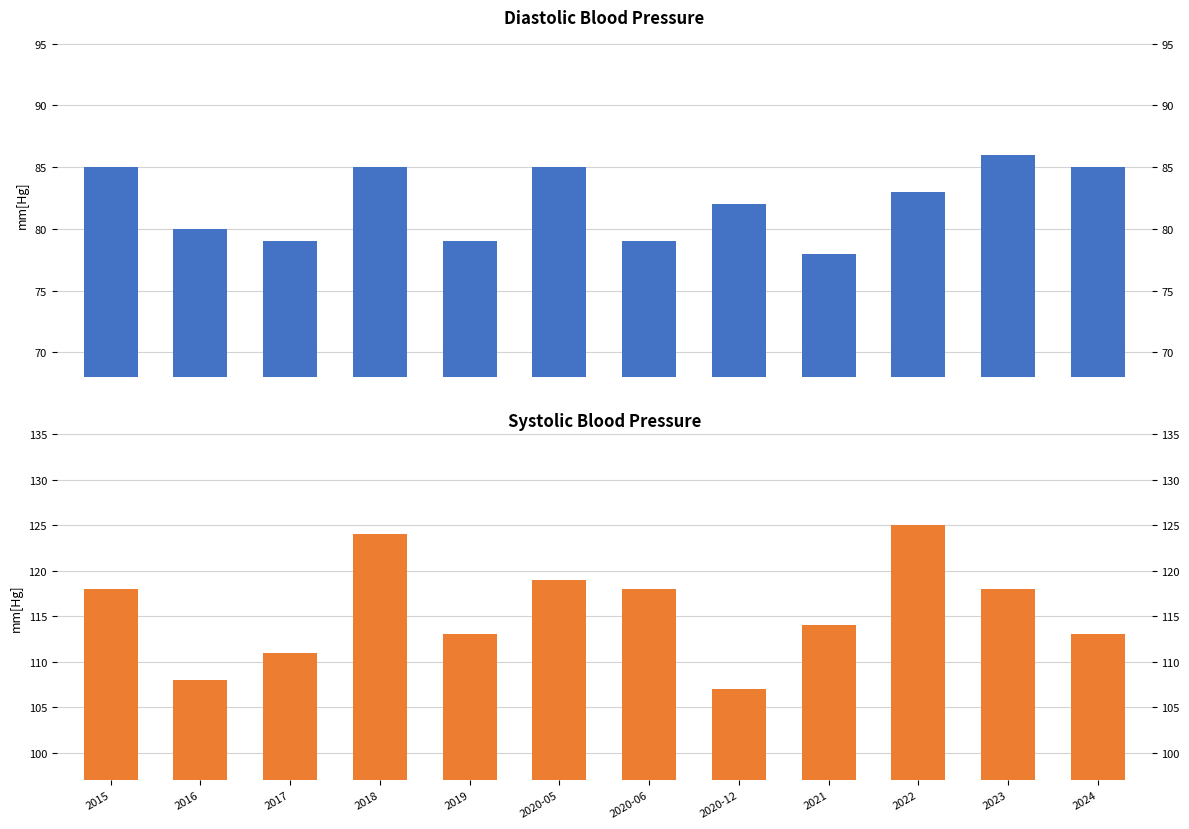

How many data points in Systolic Blood Pressure are less than 118?

6